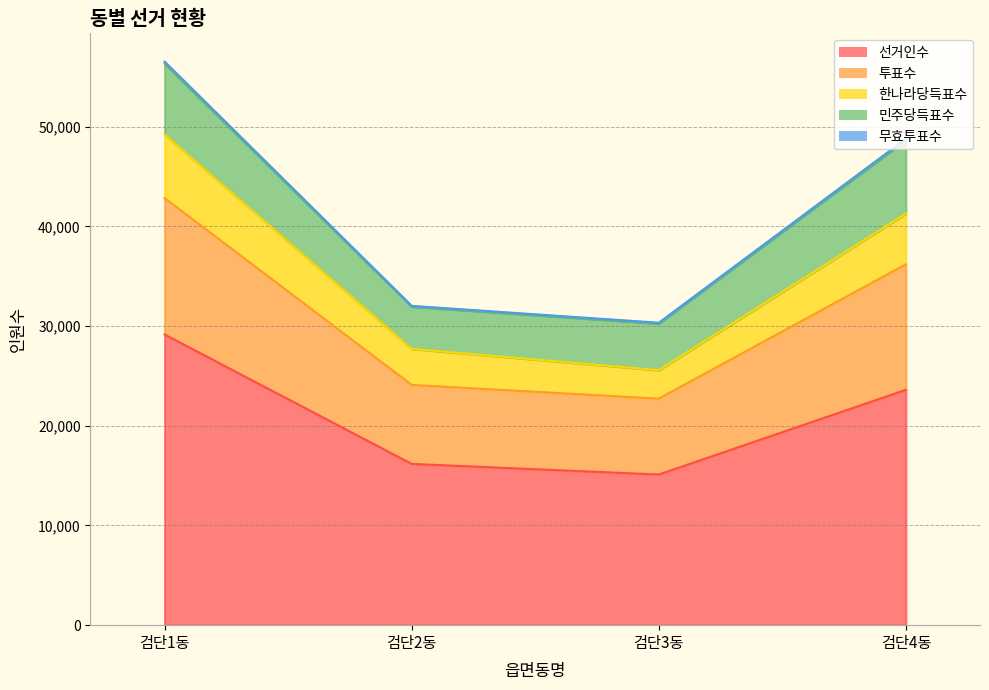

At which label does 선거인수 reach its peak?

검단1동